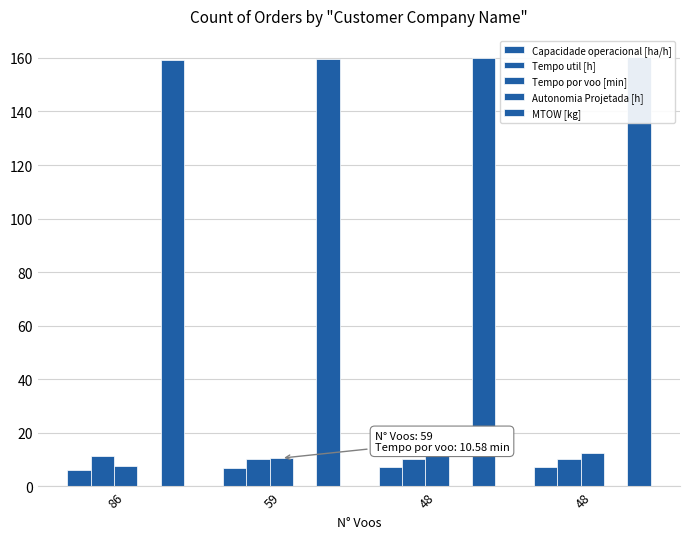

How many bars are there in each group?

5